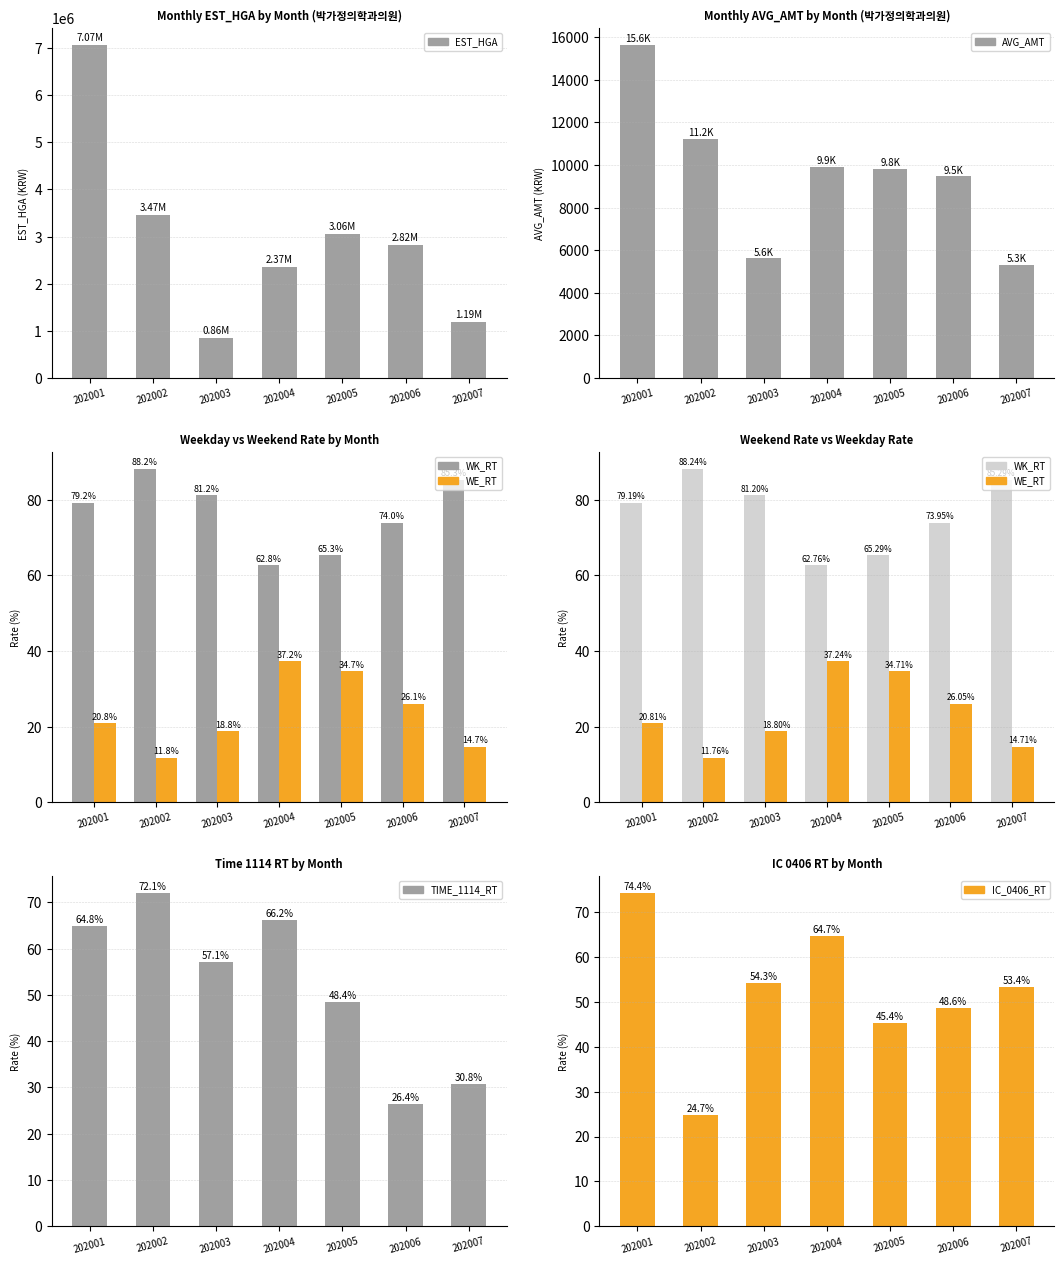

What is the sum of the IC_0406_RT values at 202005 and 202002?

70.1